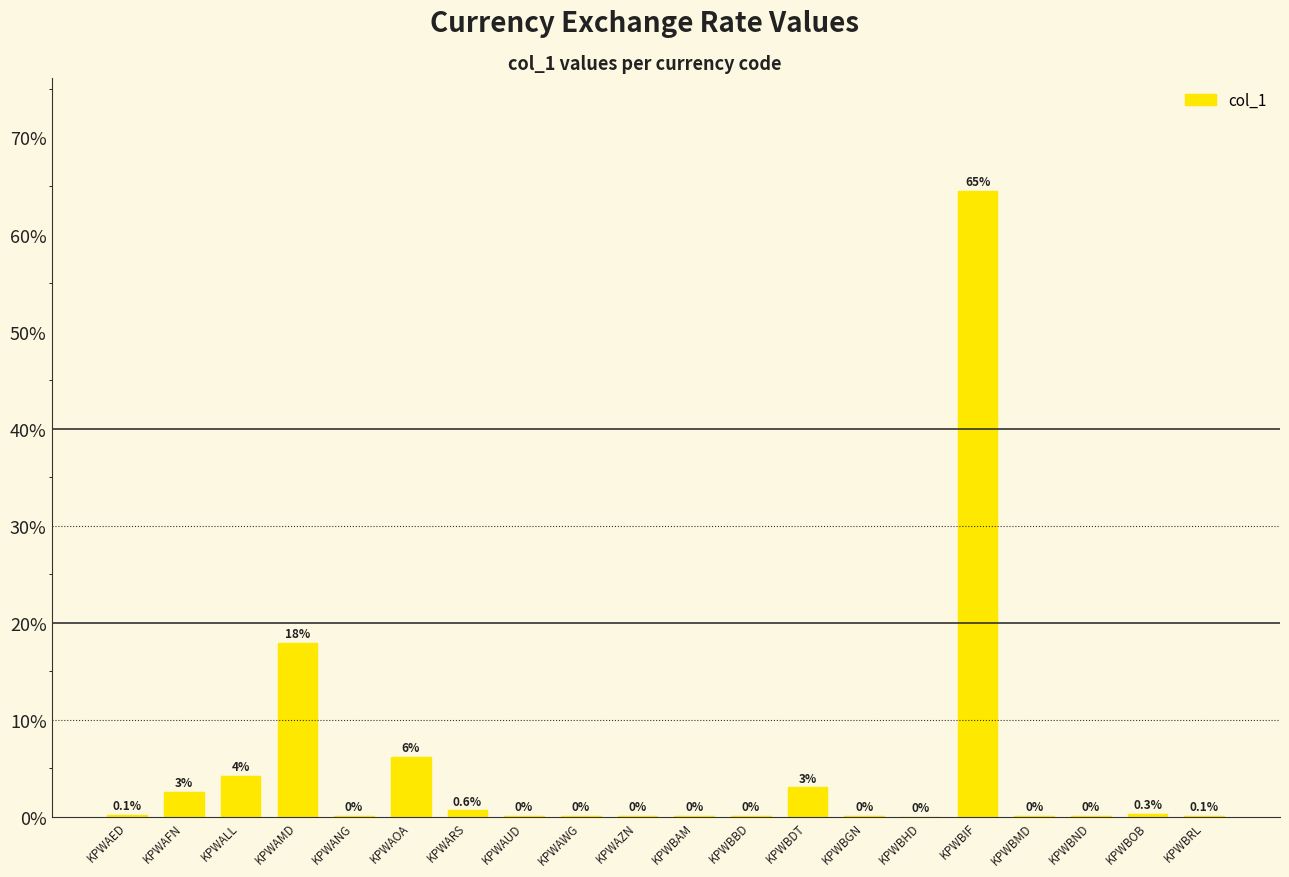

Are the bars horizontal?

No